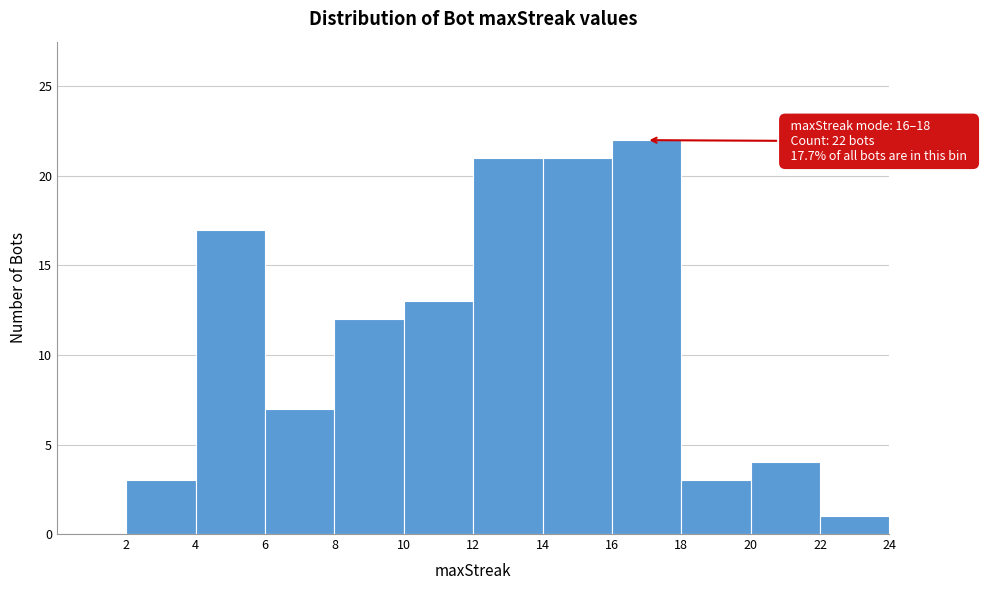

Which range on the x-axis has the tallest bar?

16 to 18